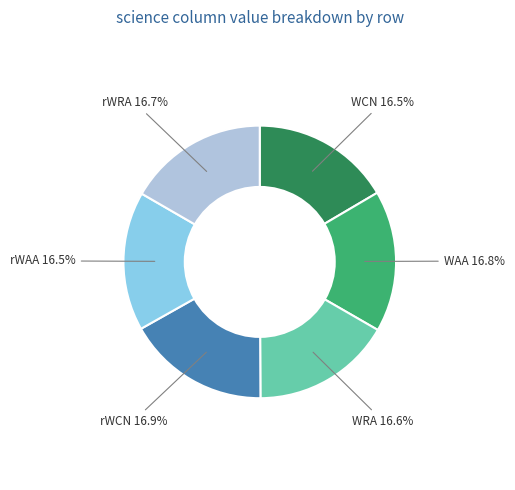

Is there a majority slice in this chart?

No